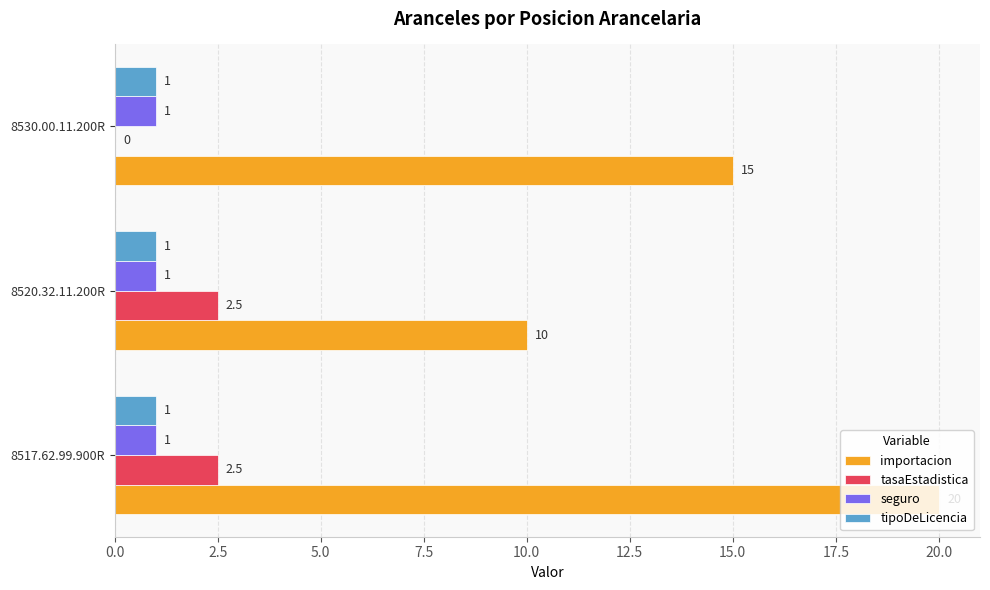

Between 8517.62.99.900R and 8520.32.11.200R, which series saw the biggest shift?

importacion